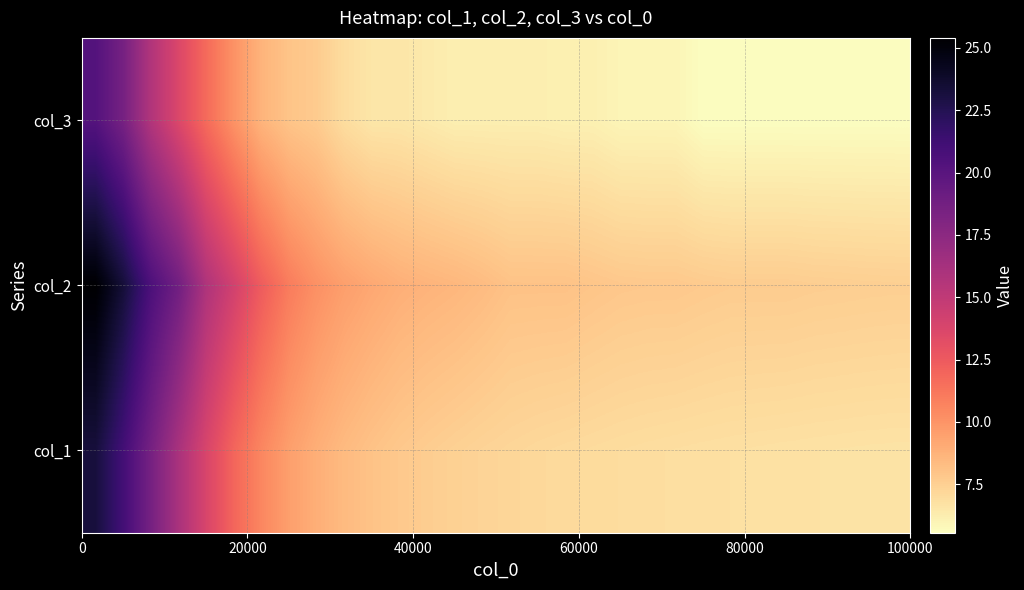

List the series in order of their overall mean, lowest first.

col_3, col_1, col_2